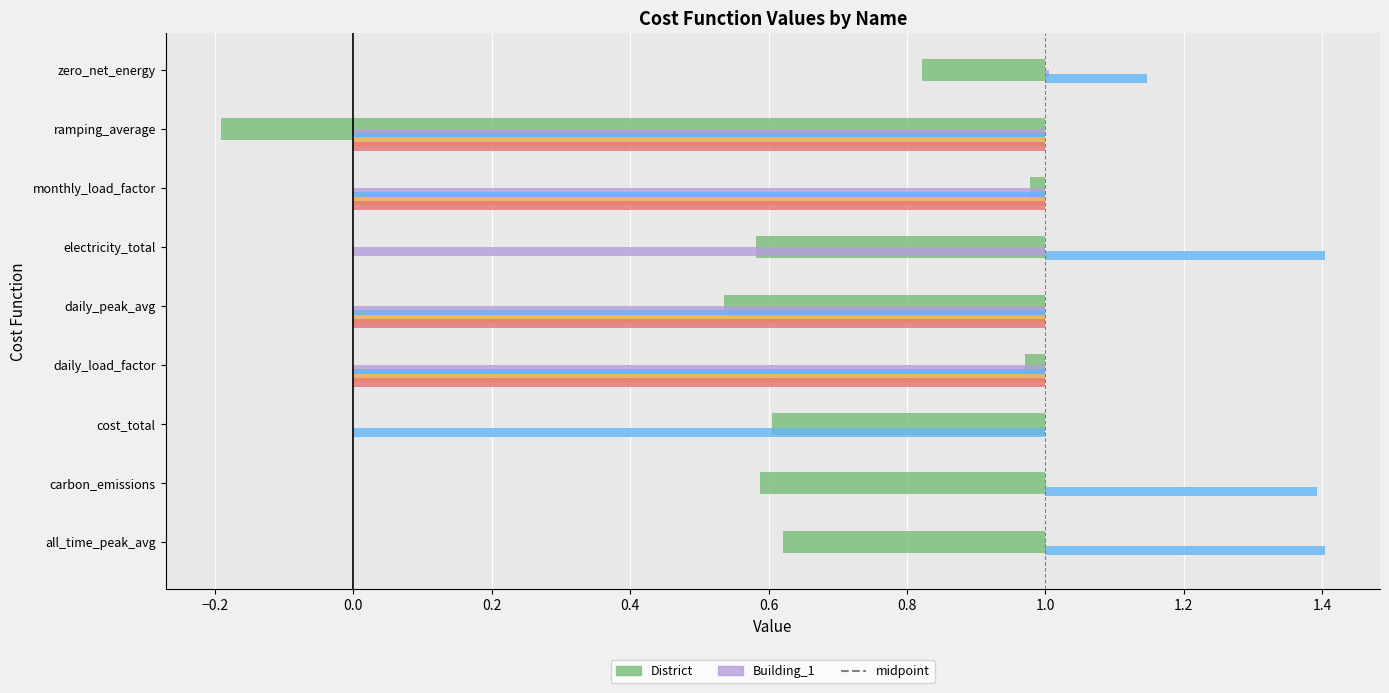

Is the value of Building_2 at monthly_load_factor greater than the value of Building_4 at monthly_load_factor?

No